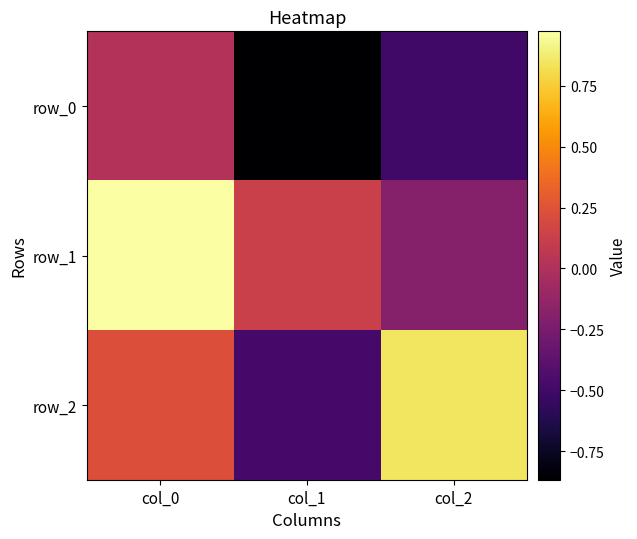

Which series has the widest spread of values?

row_2